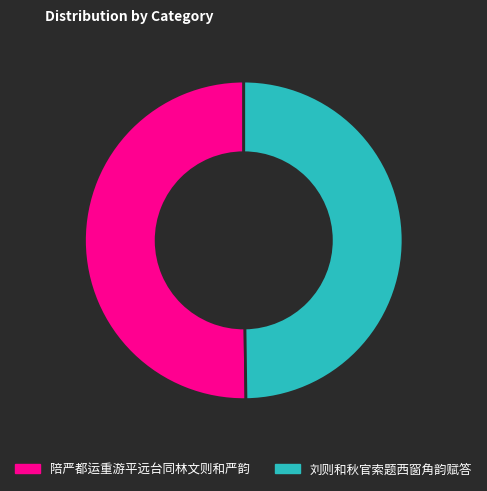

Count the number of slices in the pie.

2